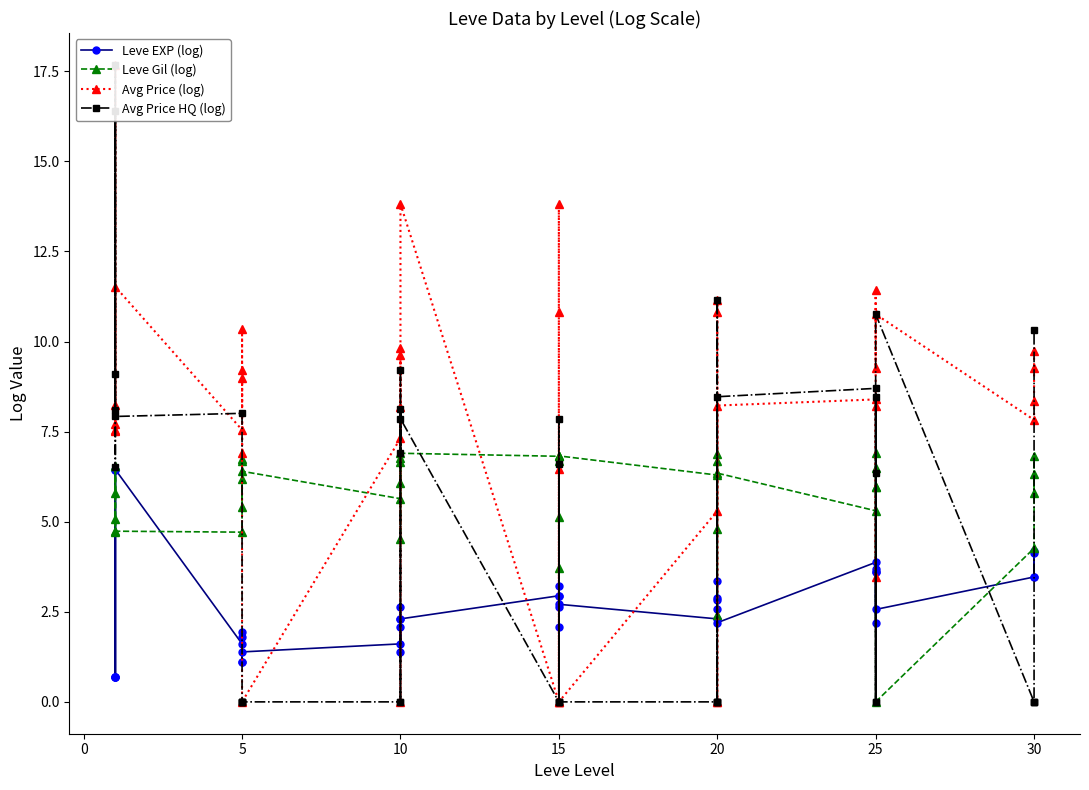

Between 20 and 23, which series saw the biggest shift?

Avg Price HQ (log)